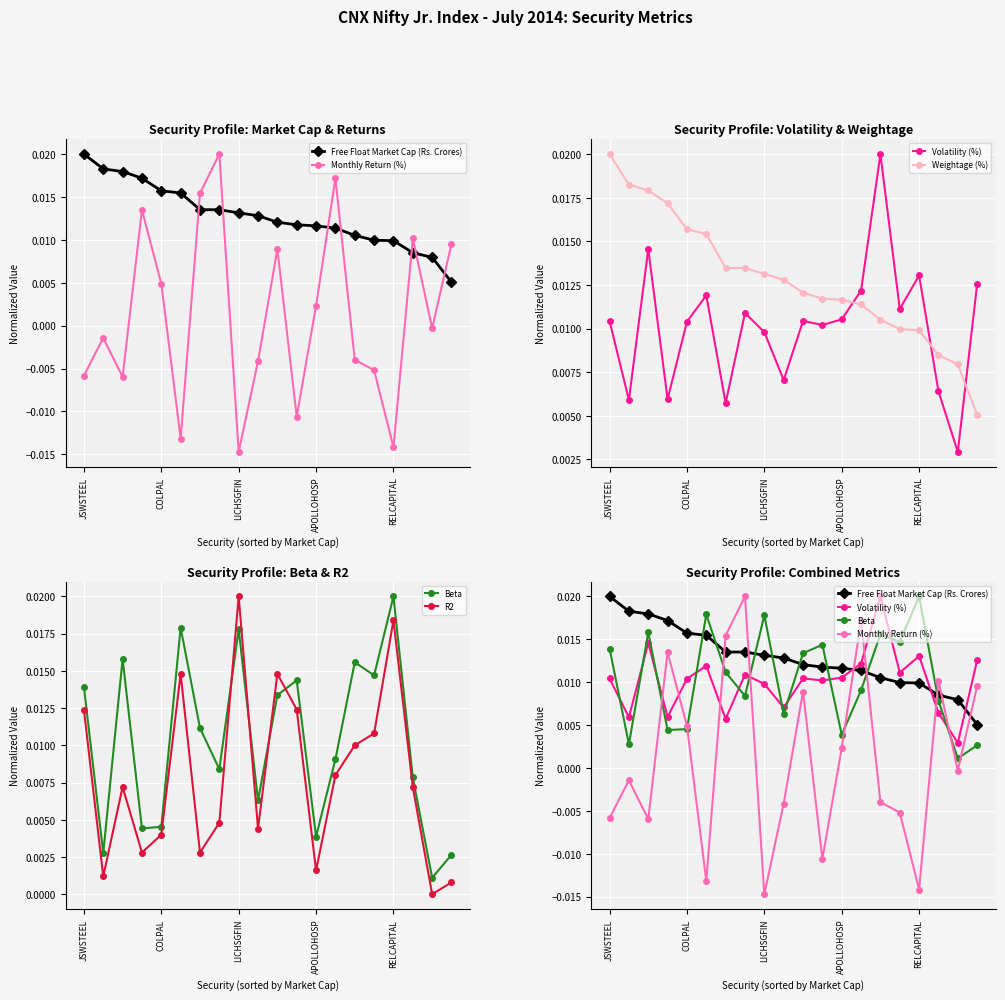

List the series in order of their peak value, lowest first.

Free Float Market Cap (Rs. Crores), Monthly Return (%), Volatility (%), Weightage (%), Beta, R2